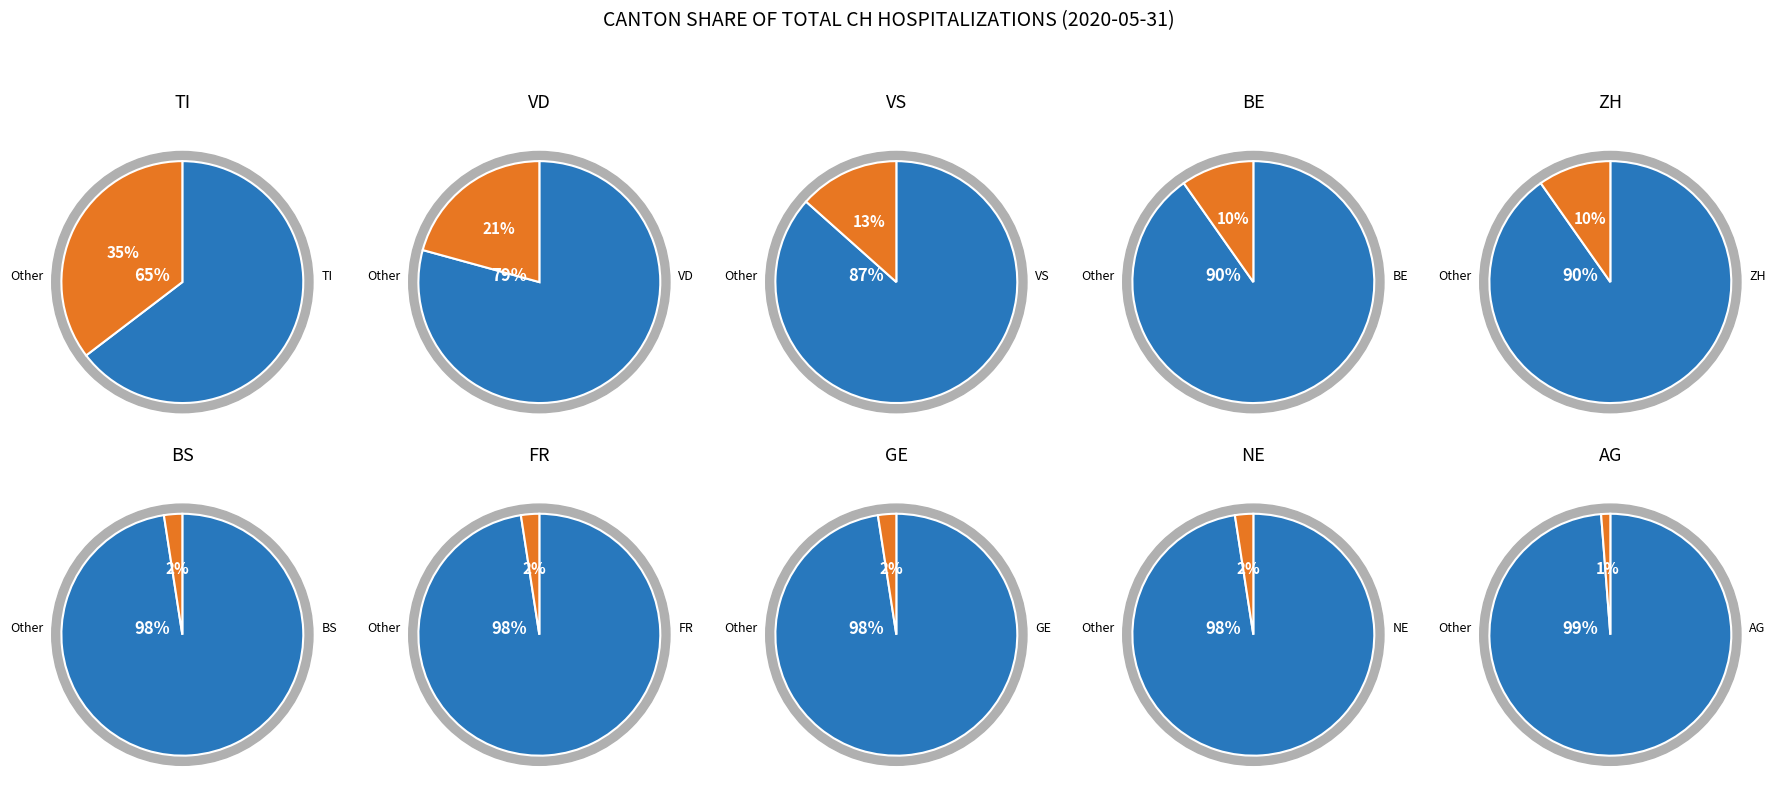

What portion of the pie excludes 5?

100.0%